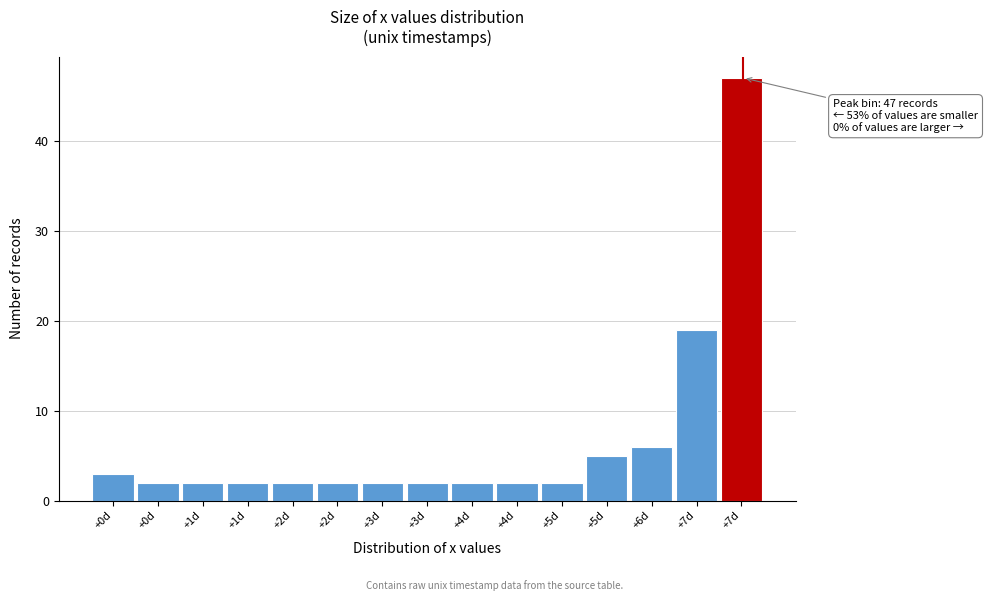

How many bars are there in total?

15